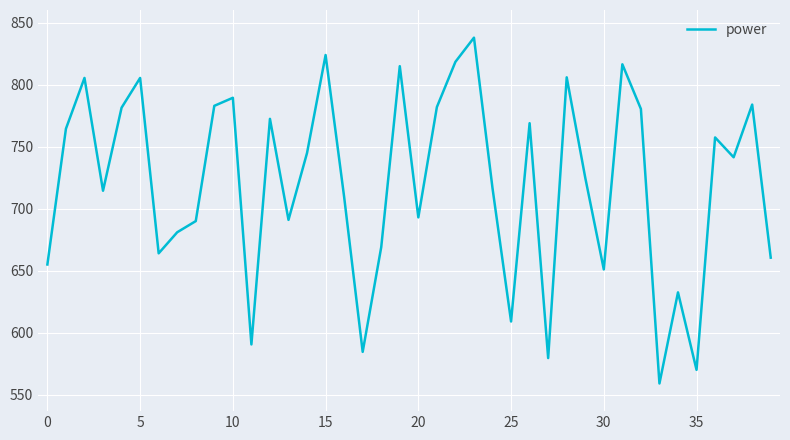

What is the minimum value shown in the chart?

559.0